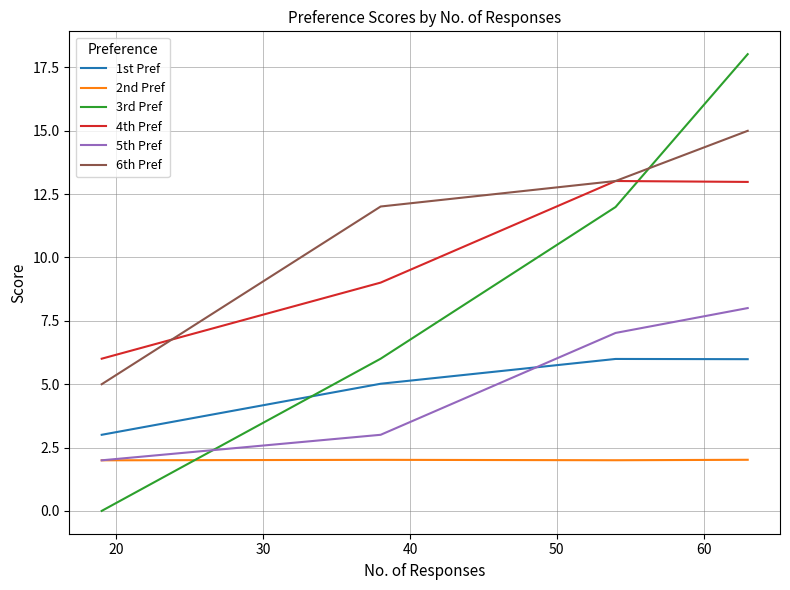

Which series has the largest total across all categories?

6th Pref